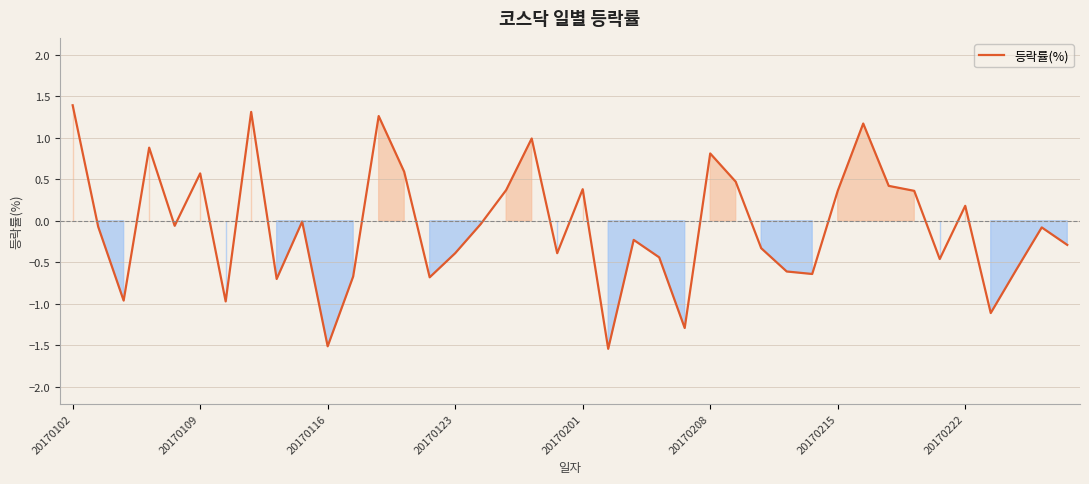

How many interior local peaks (higher than both neighbors) does the data have?

12